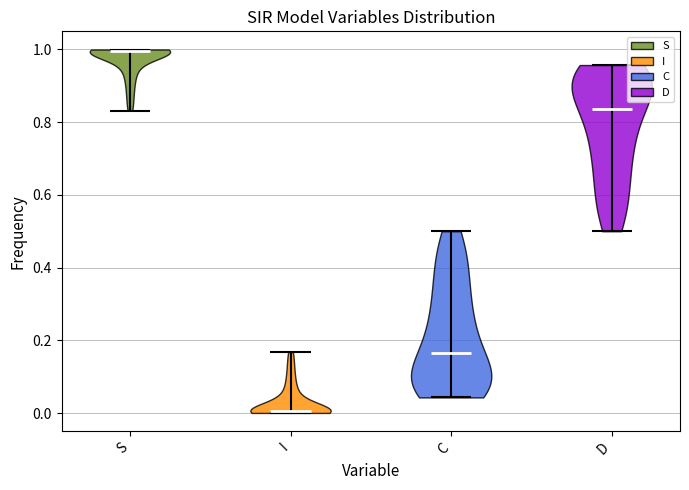

Reading left to right, read every violin against the y-axis: where its median line is, and the lowest and highest points it reaches. The values are not printed on the chart, so give them approximately, as read against the axis.

S: median line 1.00, lowest point 0.84, highest point 1.00
I: median line 0.00, lowest point 0.00, highest point 0.16
C: median line 0.16, lowest point 0.04, highest point 0.50
D: median line 0.84, lowest point 0.50, highest point 0.96